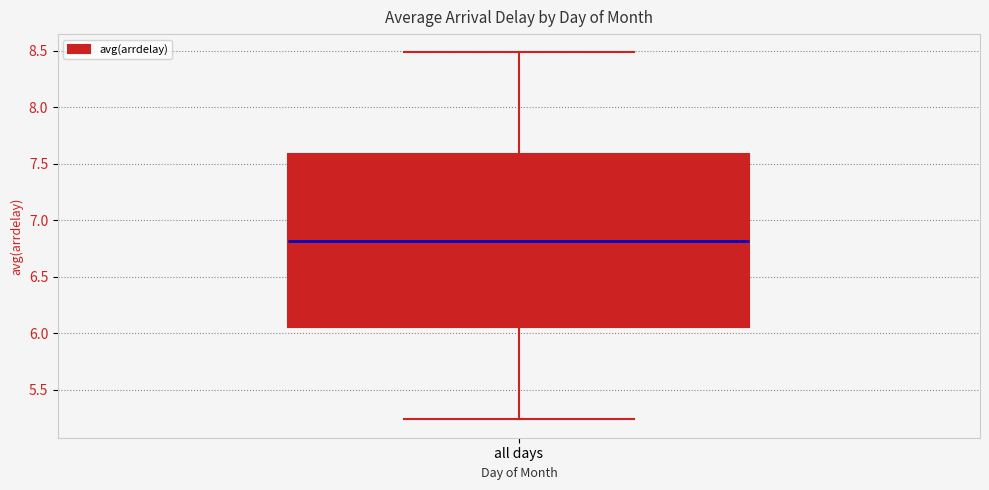

Read this box plot against the y-axis: the position of the median line, the range covered by the box, and the ends of both whiskers. The values are not printed on the chart, so give them approximately, as read against the axis.

median 6.80, box 6.05 to 7.60, whiskers 5.25 to 8.50